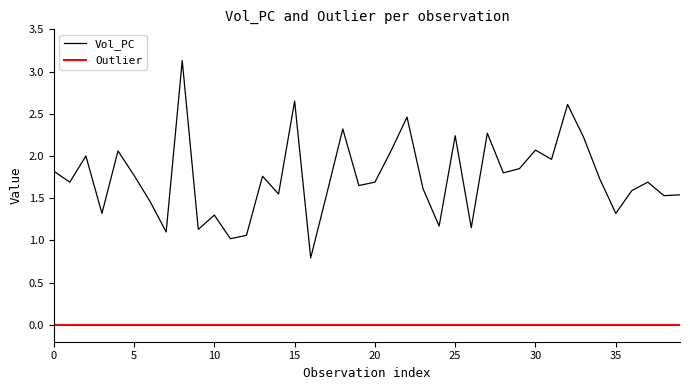

True or false: Outlier and Vol_PC cross at least once.

False